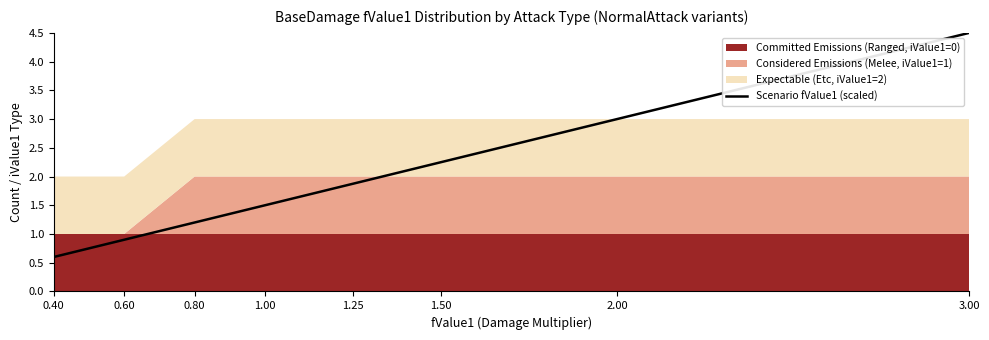

True or false: the data has more than 1 interior local peaks.

False